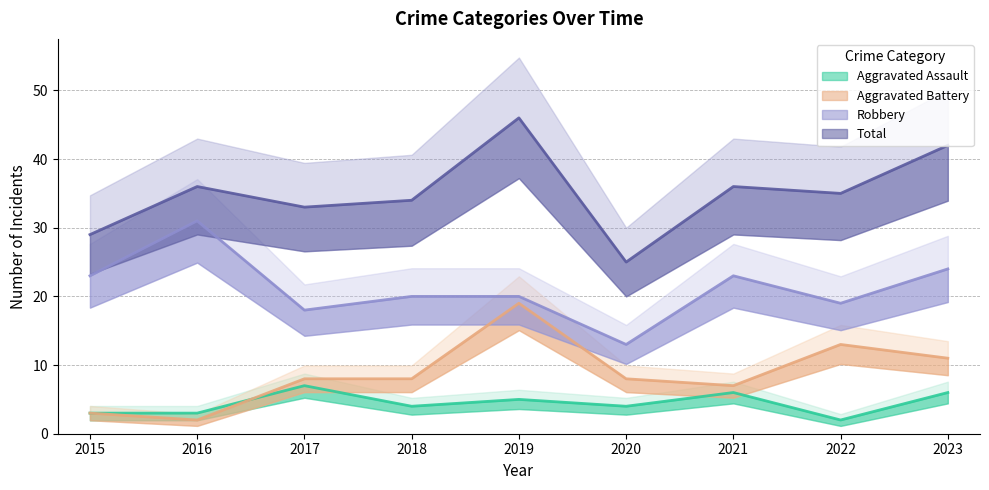

In Aggravated Battery, how many points are higher than both neighbors (excluding endpoints)?

2